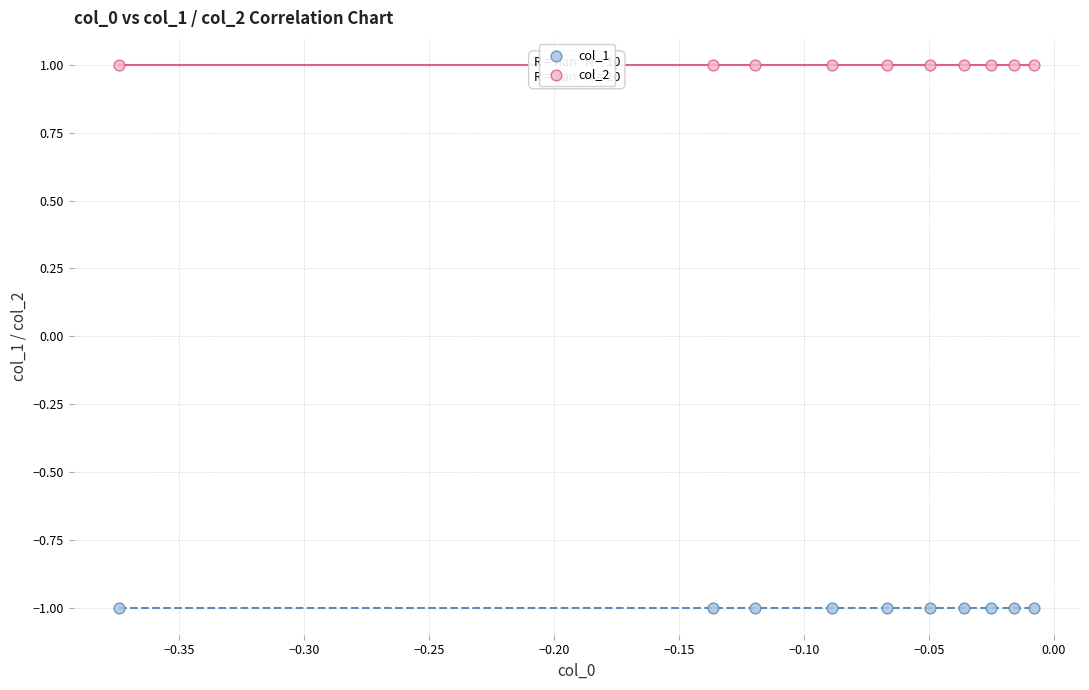

Which series reaches the minimum Y coordinate?

col_1